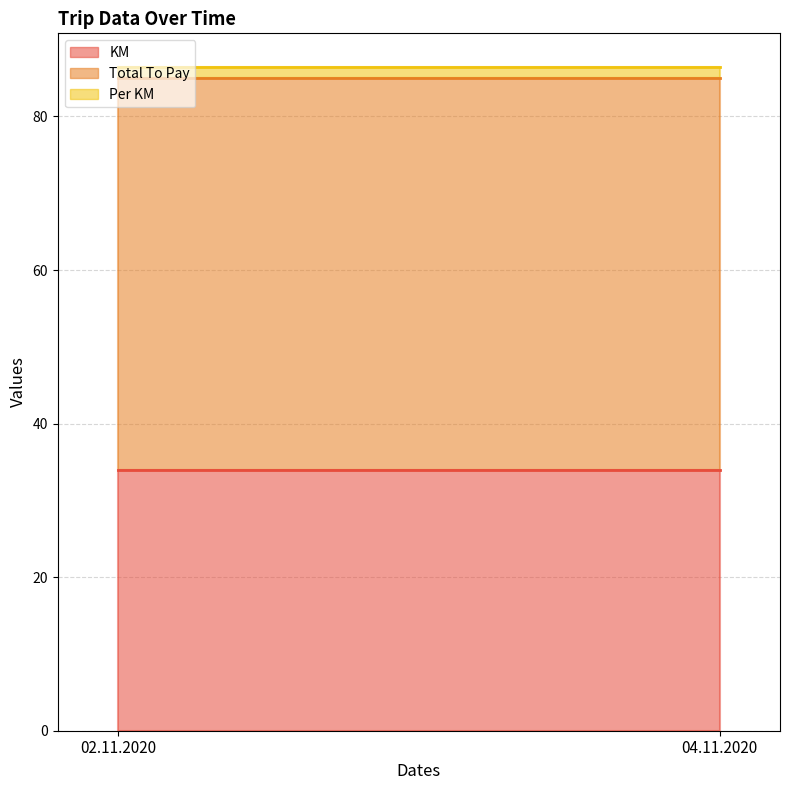

What is the minimum value shown in the chart?

1.5